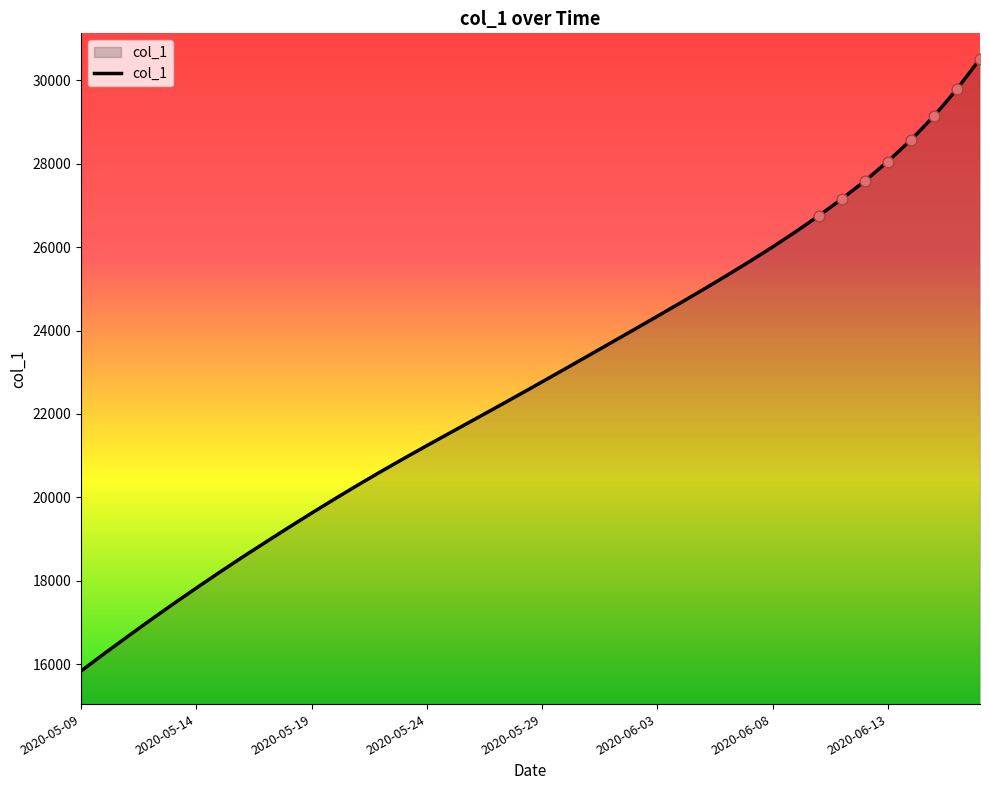

What is the difference between the maximum and minimum values?

14666.1